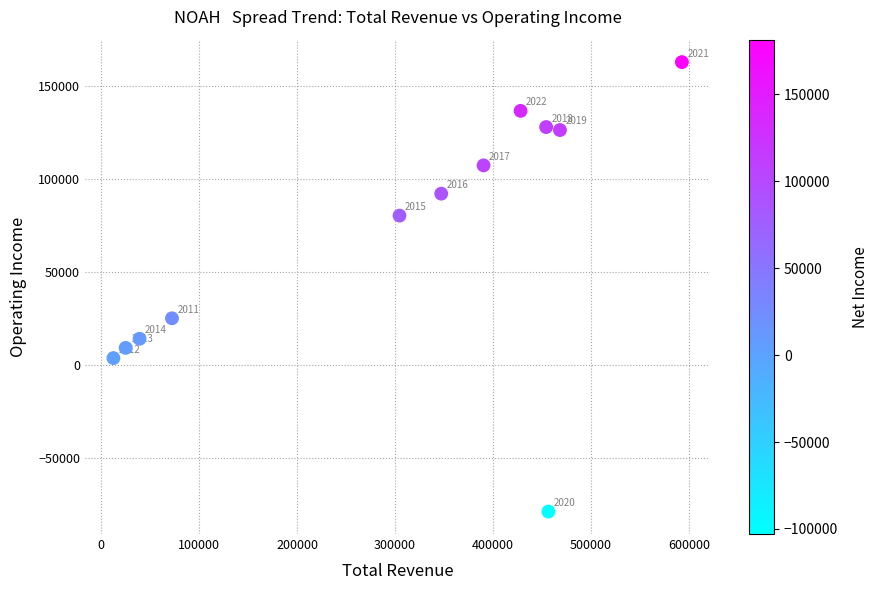

What Y value in the scatter plot is closest to 42000?

25100